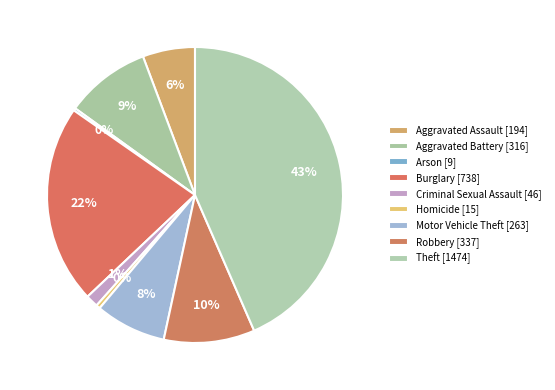

Count the number of slices in the pie.

9